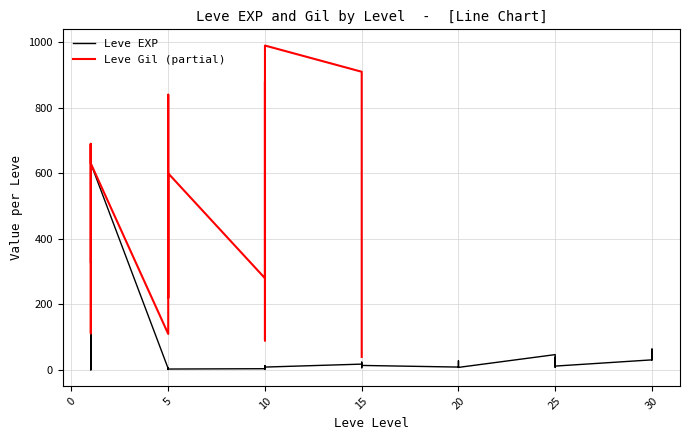

How many data points are above 12?

19